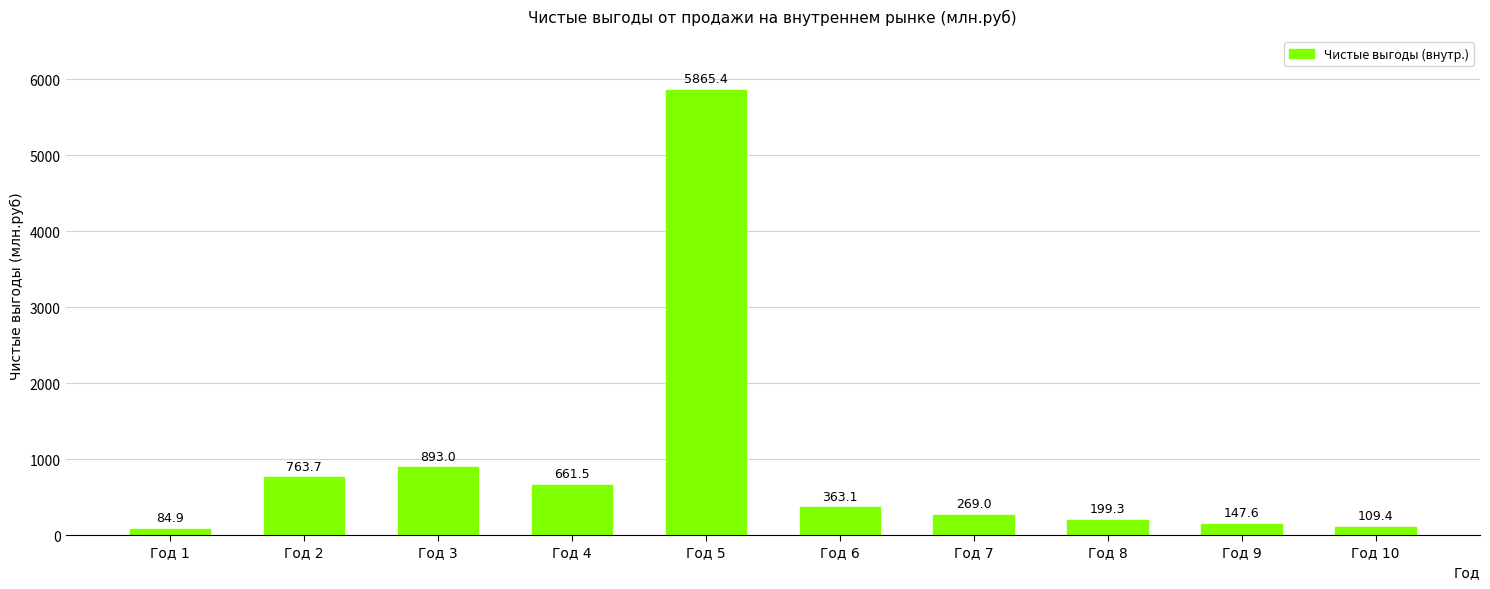

List the labels in order of value, largest first.

Год 5, Год 3, Год 2, Год 4, Год 6, Год 7, Год 8, Год 9, Год 10, Год 1